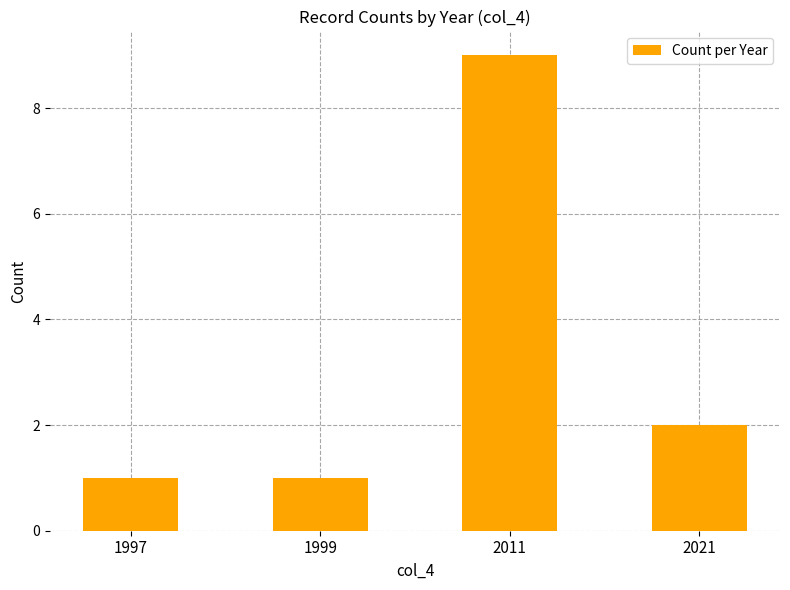

At which category does the chart reach its peak across all series?

2011